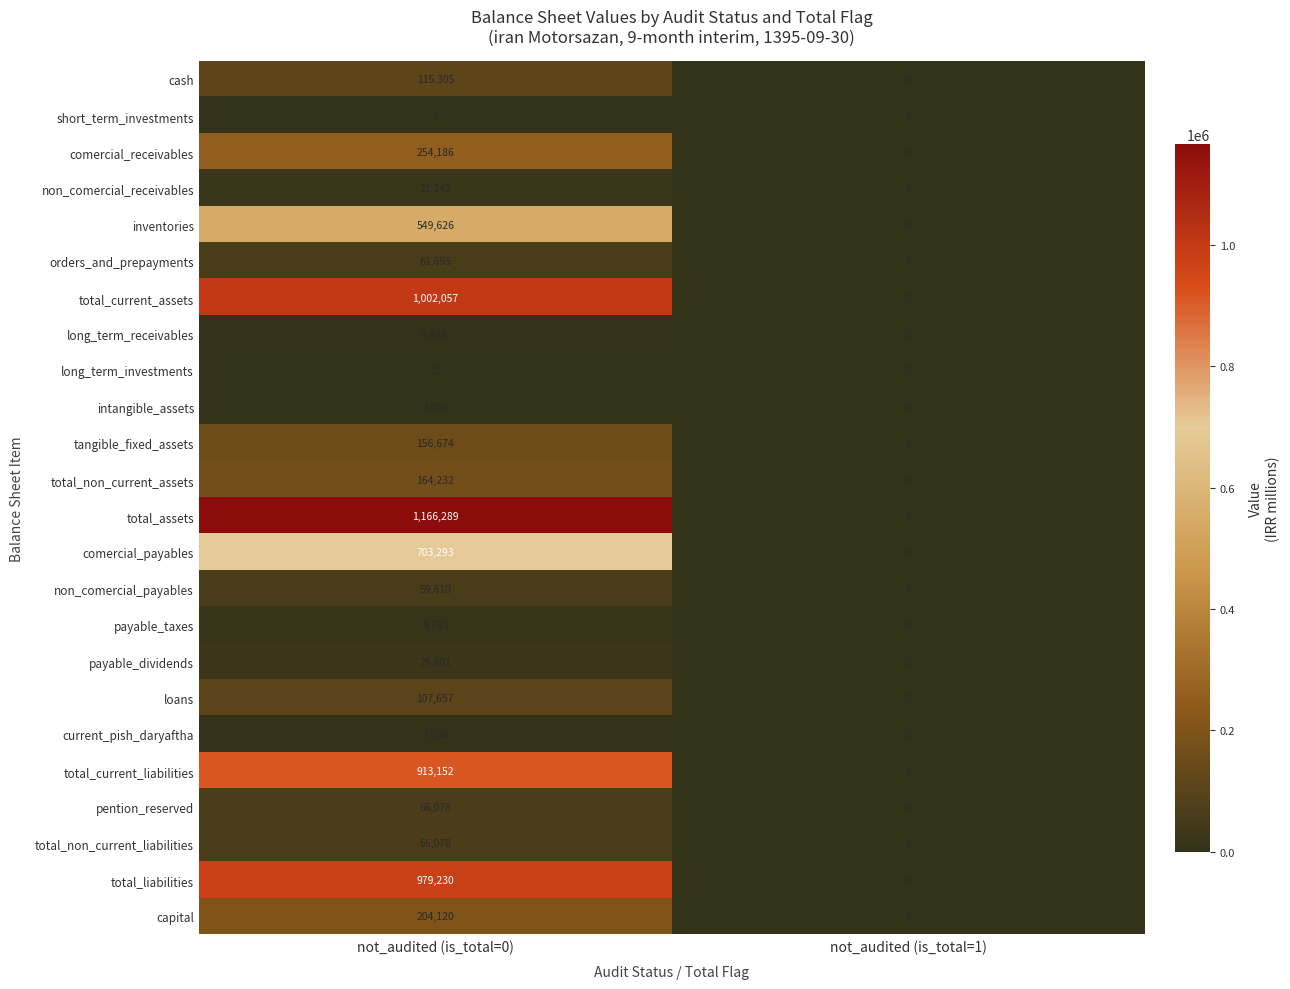

What value does the inventories series have at not_audited (is_total=0), to the nearest 10?

549630